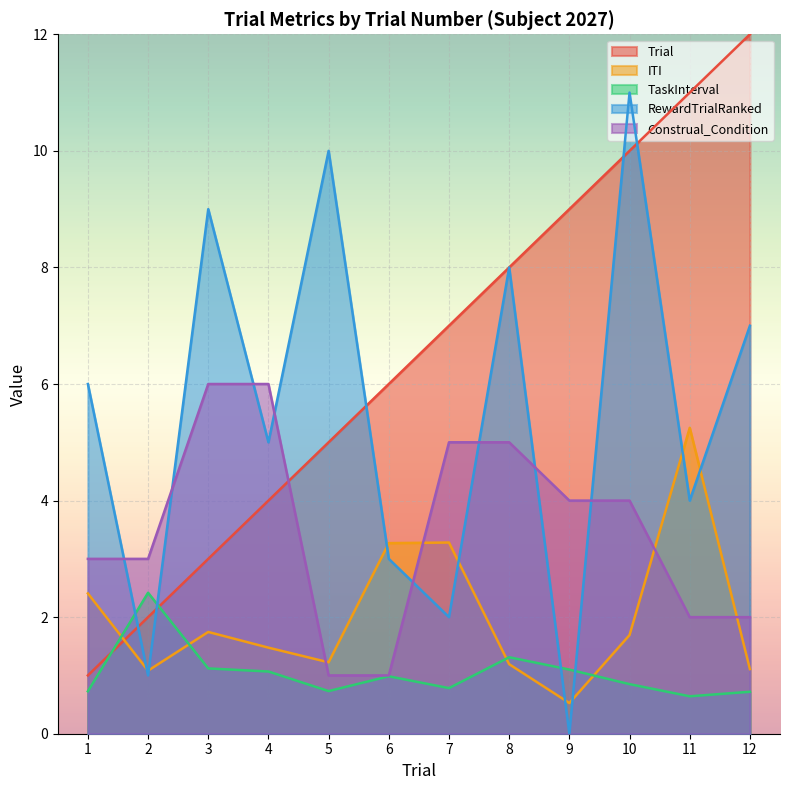

What is the difference between the maximum and second lowest values in the Trial series?

10.0